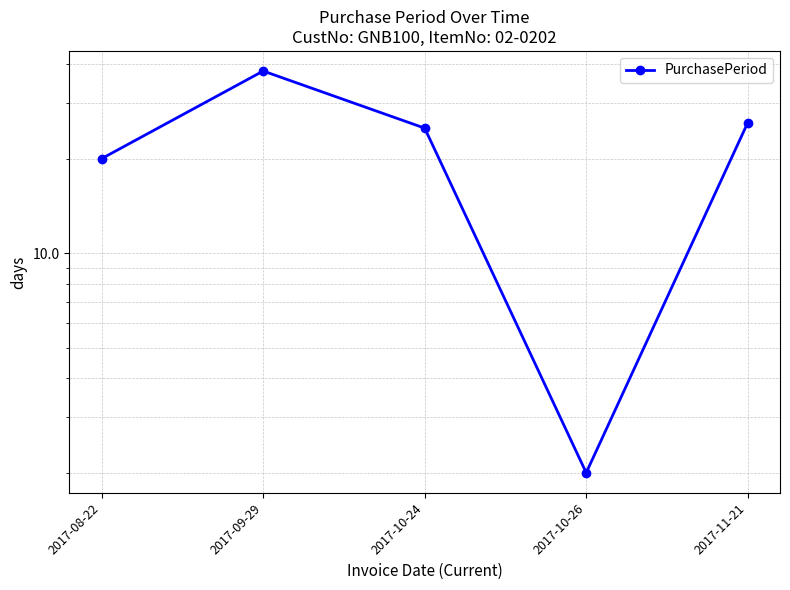

Rank the categories by value from lowest to highest.

2017-10-26, 2017-08-22, 2017-10-24, 2017-11-21, 2017-09-29